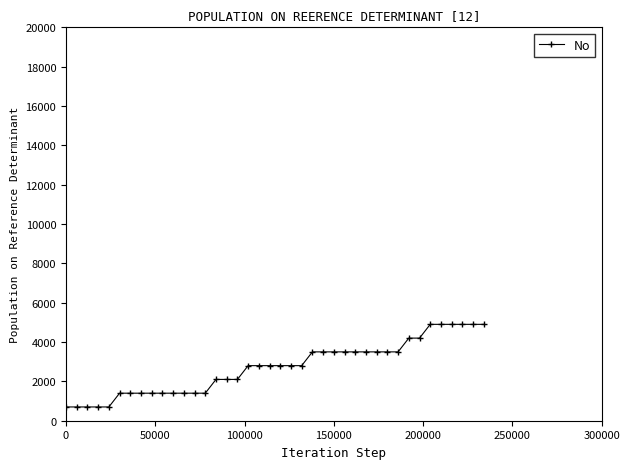

What is the difference between the second highest and minimum values?

4200